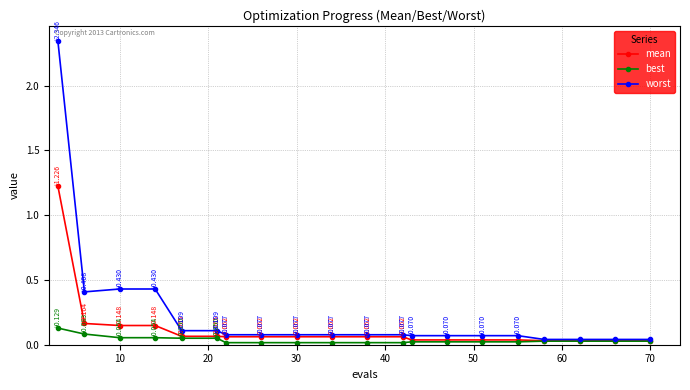

Rank the series by their maximum value, from lowest to highest.

best, mean, worst